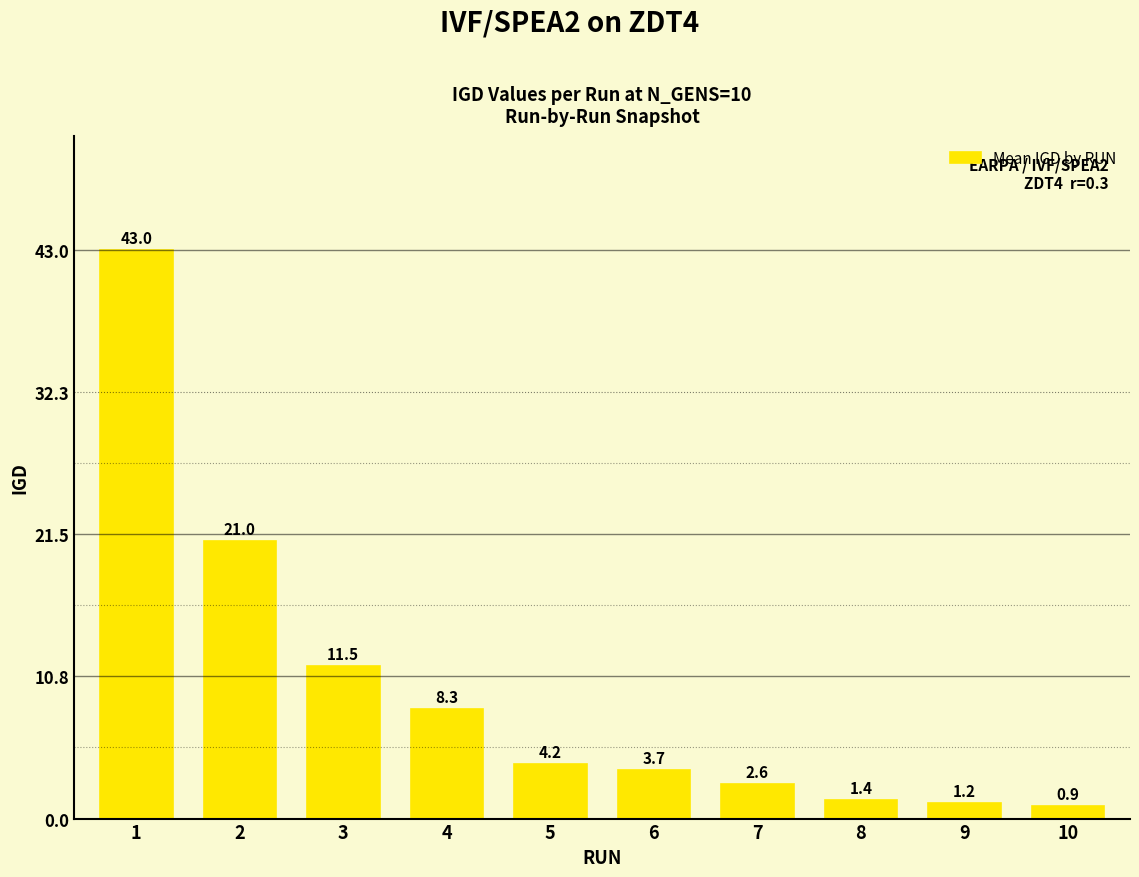

What value does the data have at 1?

43.0